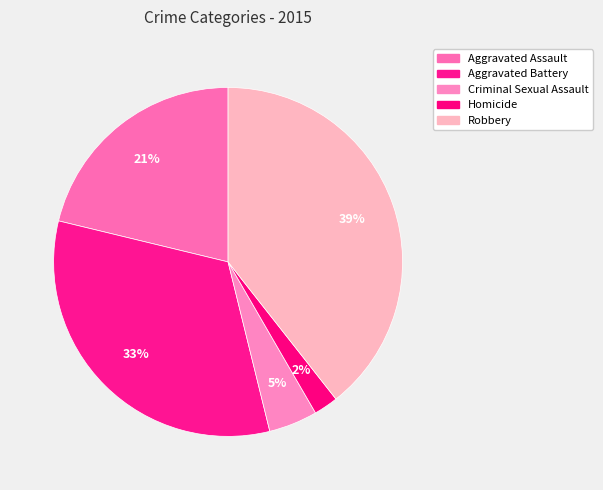

To the nearest percent, what portion does Robbery represent?

39%